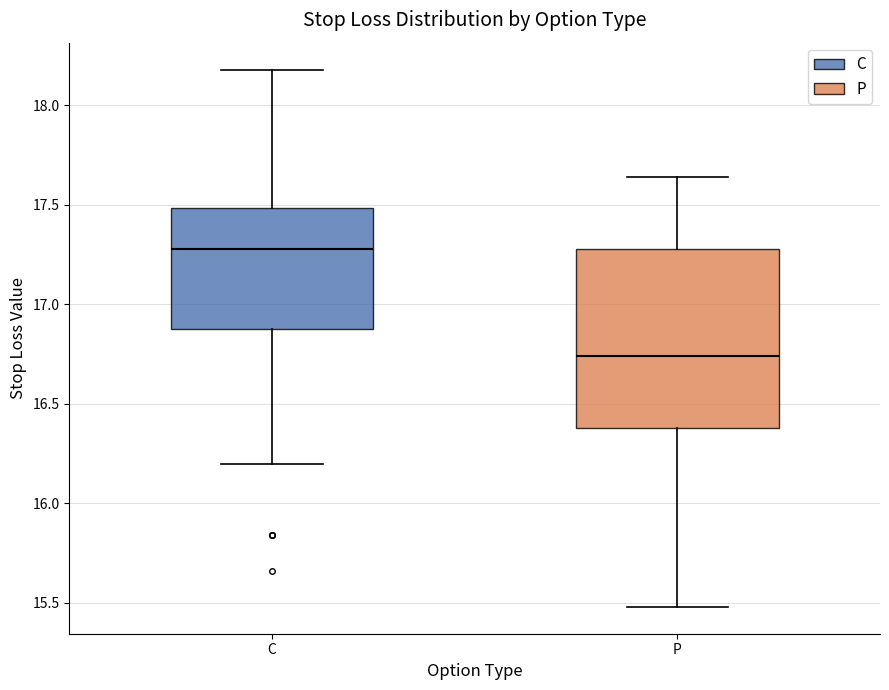

Which box is the tallest, from its lower edge to its upper edge?

P